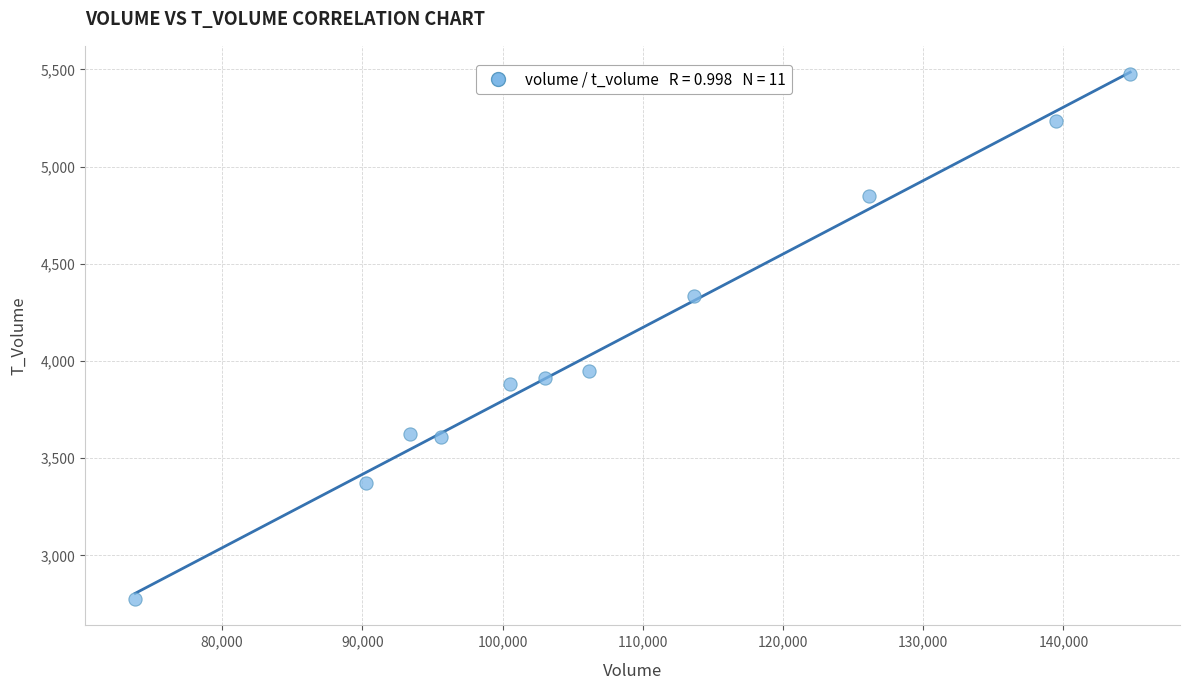

What is the range of X values (max minus min)?

70957